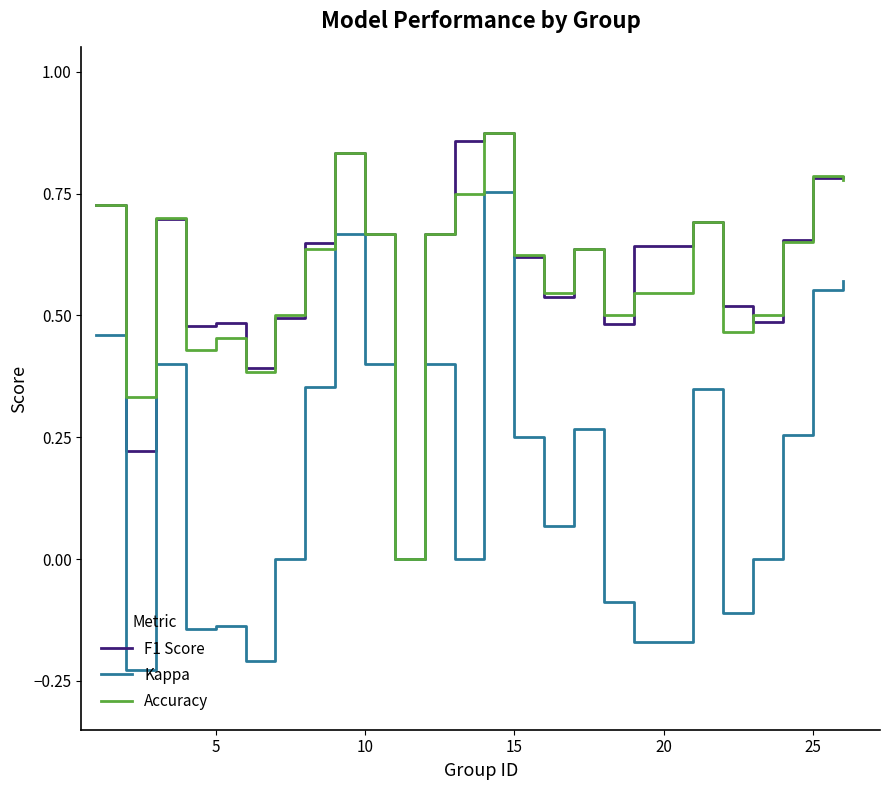

Which series has the widest spread of values?

Kappa